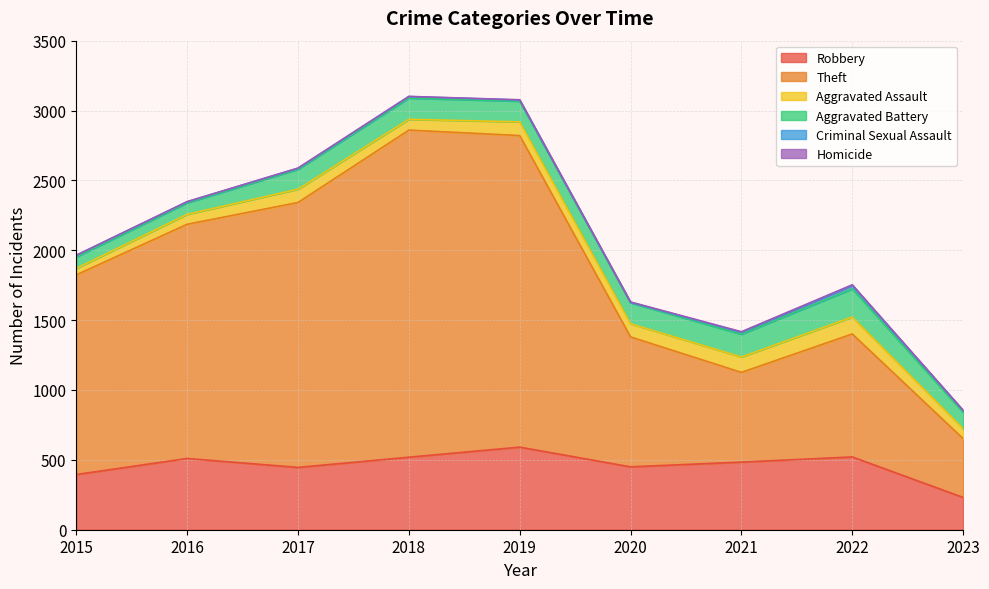

Does the chart display data point markers on the line(s)?

No